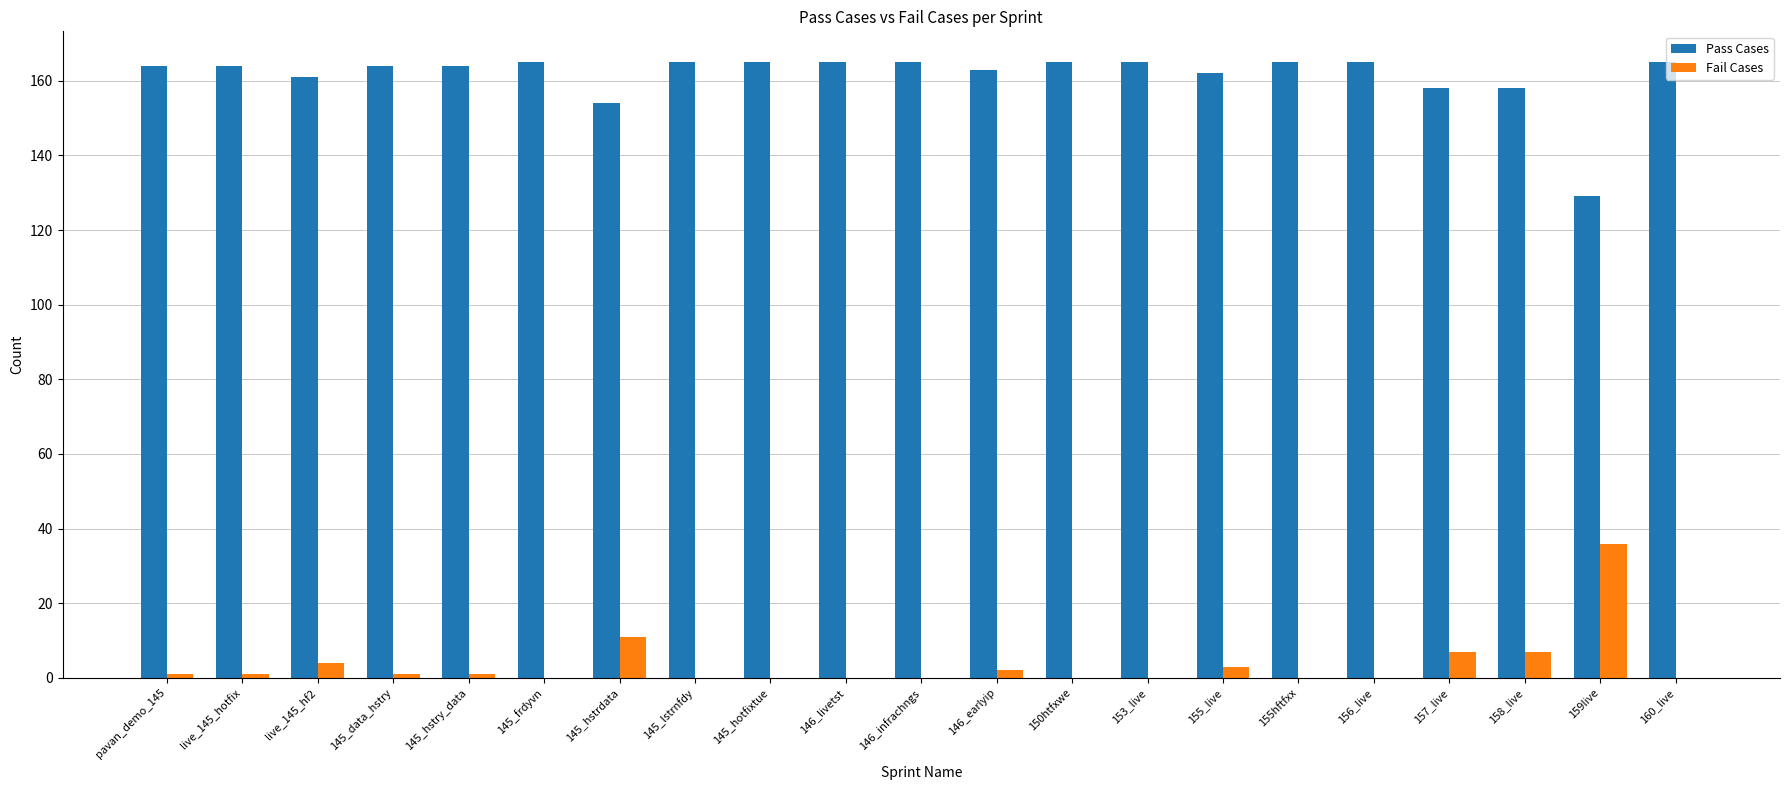

Count the number of categories in the chart.

21